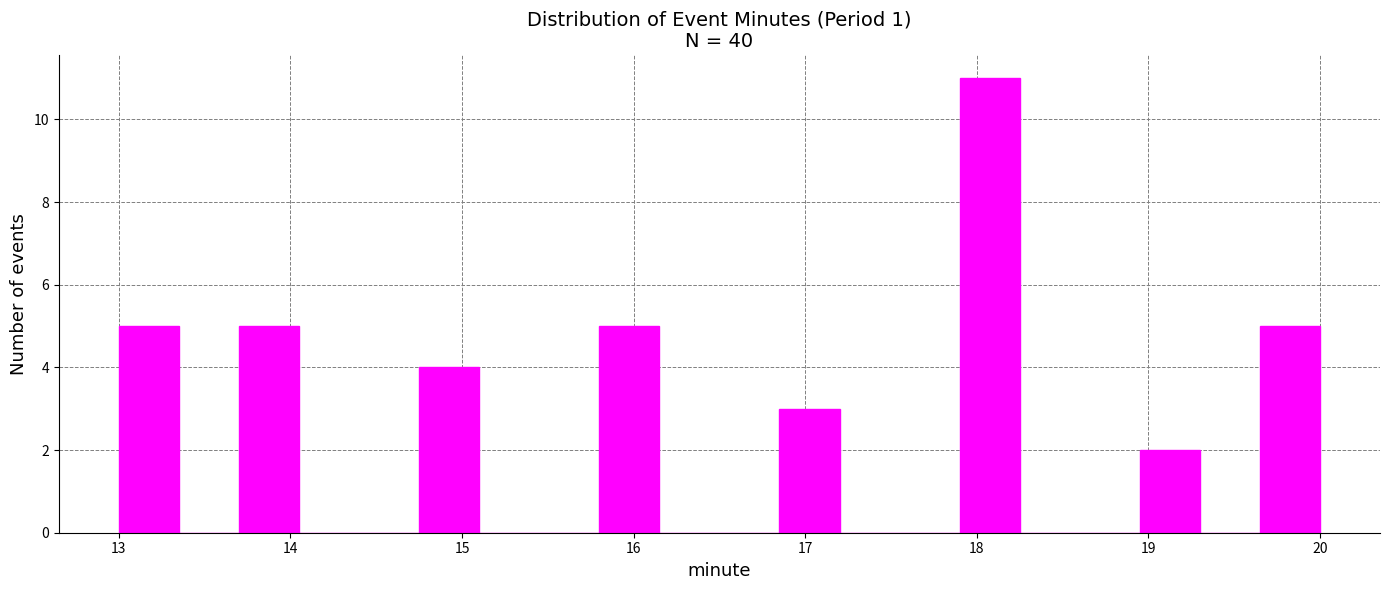

Around what value on the x-axis is the tallest bar? Give the approximate position of its centre, as read against the axis.

18.1